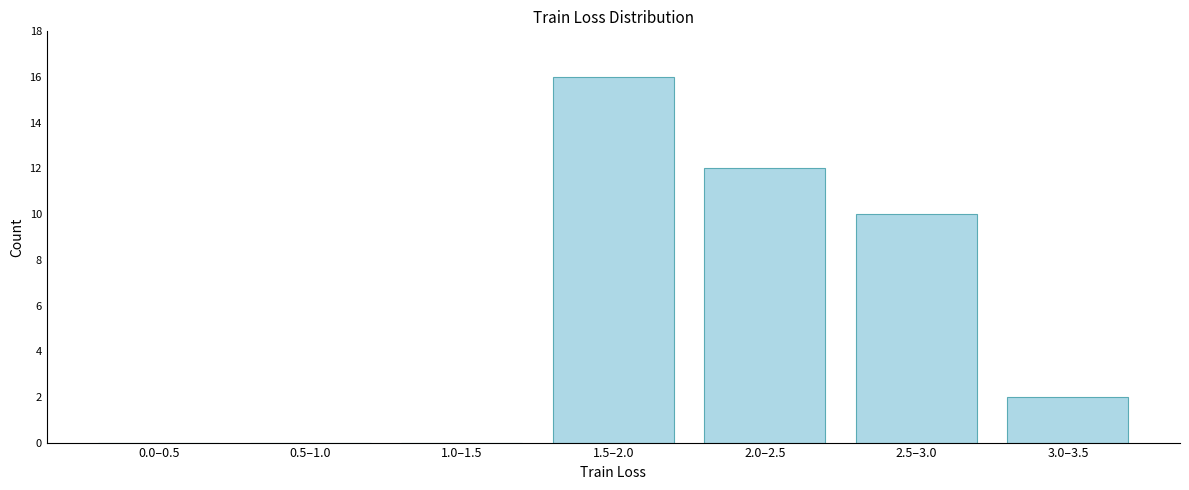

Reading left to right, what are all the values shown in this chart?

0.0–0.5=0	0.5–1.0=0	1.0–1.5=0	1.5–2.0=16	2.0–2.5=12	2.5–3.0=10	3.0–3.5=2